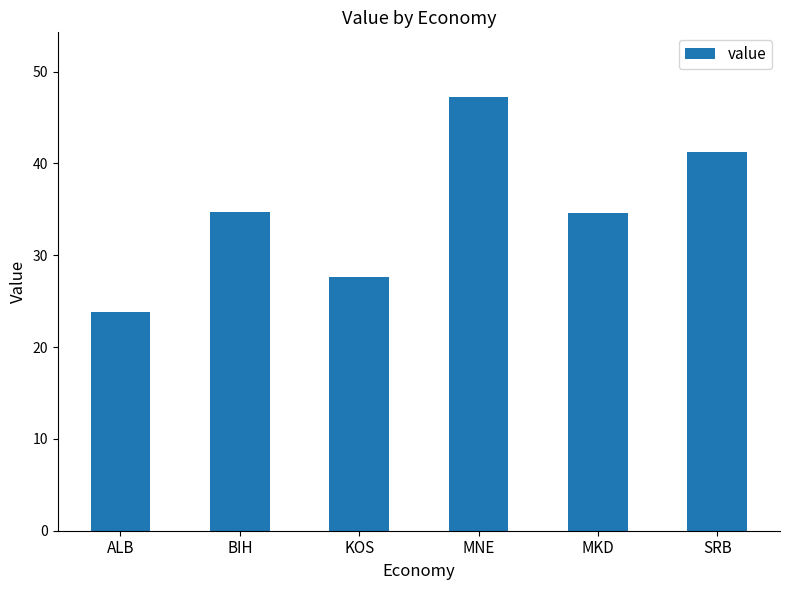

What is the difference between the second highest and minimum values?

17.5